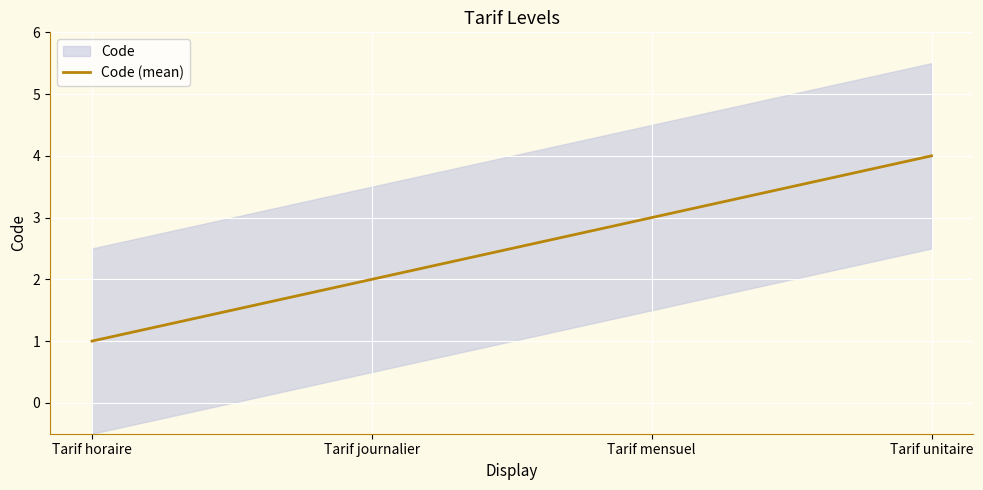

At which label does the data first exceed 3?

Tarif unitaire